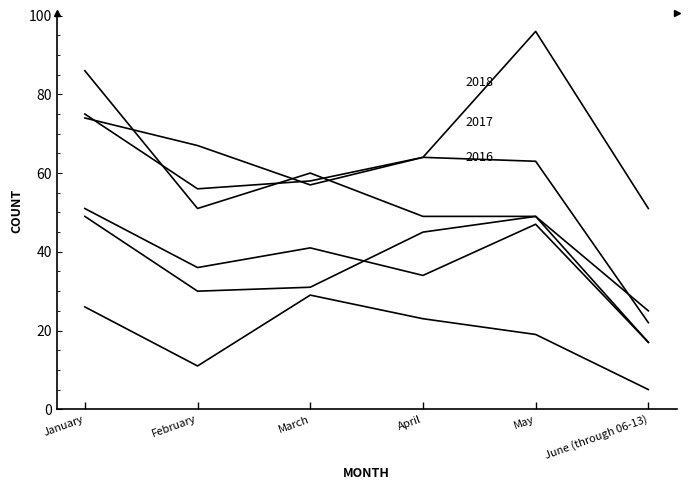

Does the chart display data point markers on the line(s)?

No